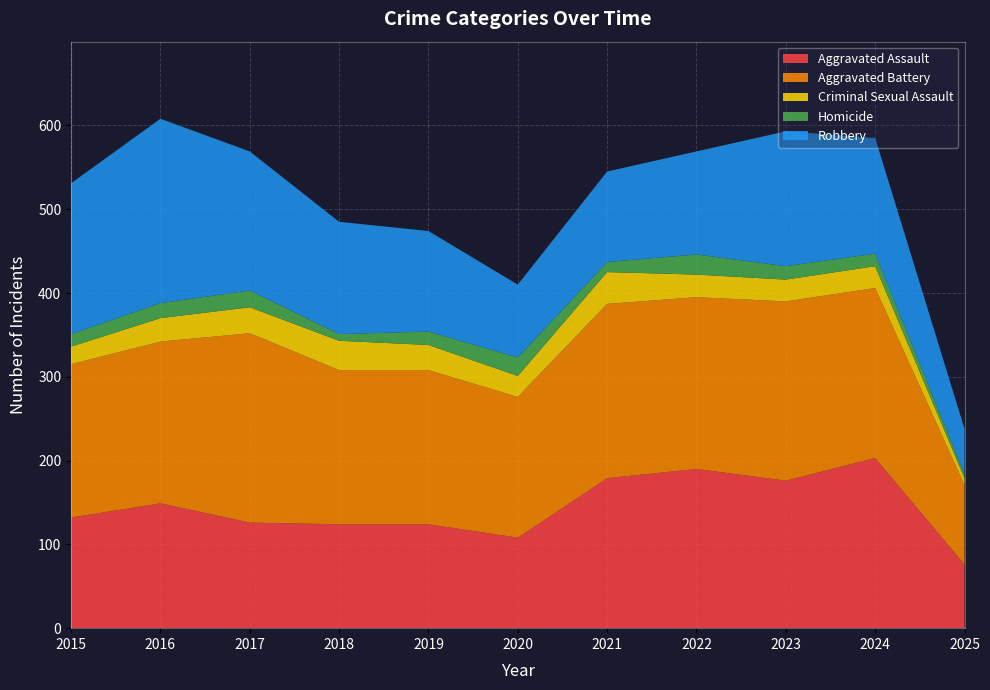

Reading left to right, transcribe all the data shown in this chart.

Aggravated Assault: 2015=132	2016=149	2017=126	2018=124	2019=124	2020=108	2021=179	2022=190	2023=176	2024=203	2025=76
Aggravated Battery: 2015=183	2016=193	2017=226	2018=184	2019=184	2020=168	2021=208	2022=205	2023=214	2024=203	2025=95
Criminal Sexual Assault: 2015=21	2016=28	2017=31	2018=35	2019=30	2020=25	2021=38	2022=27	2023=26	2024=26	2025=8
Homicide: 2015=15	2016=18	2017=20	2018=8	2019=16	2020=22	2021=12	2022=24	2023=16	2024=15	2025=5
Robbery: 2015=180	2016=220	2017=166	2018=134	2019=120	2020=87	2021=108	2022=123	2023=161	2024=138	2025=54